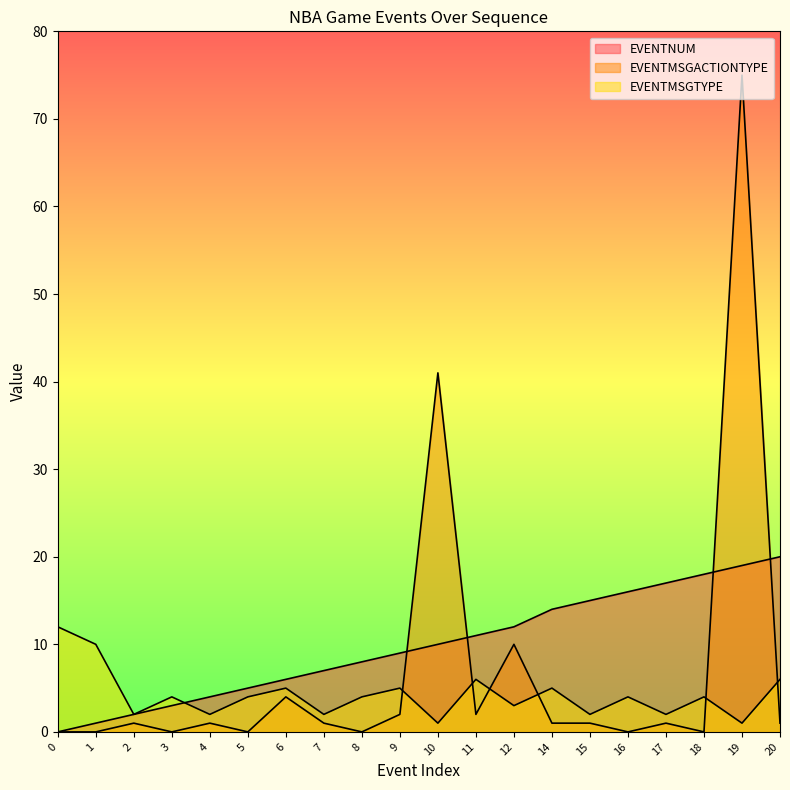

What is the value of the EVENTNUM point at the 19th from the left?

19